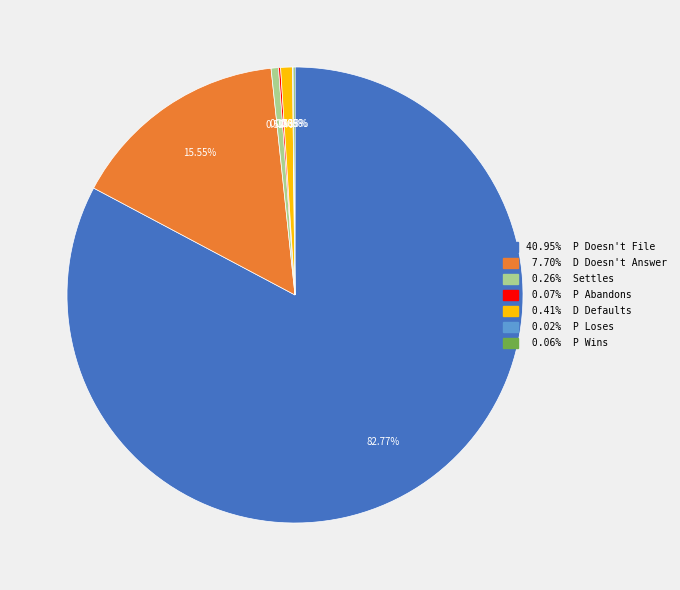

Does any single category account for the majority?

Yes